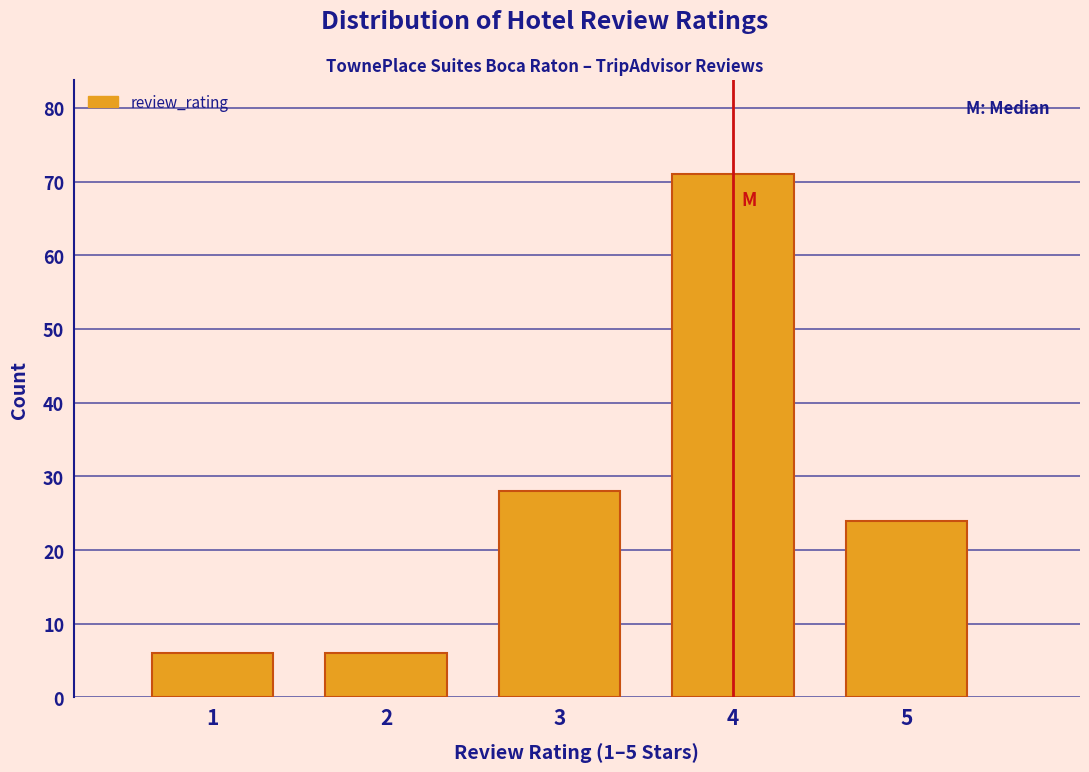

Reading left to right, transcribe this chart: for each bar, give the range it covers on the x-axis and its height. The values are not printed on the chart, so give them approximately, as read against the axis.

0.5 to 1.5: 6
1.5 to 2.5: 6
2.5 to 3.5: 28
3.5 to 4.5: 71
4.5 to 5.5: 24